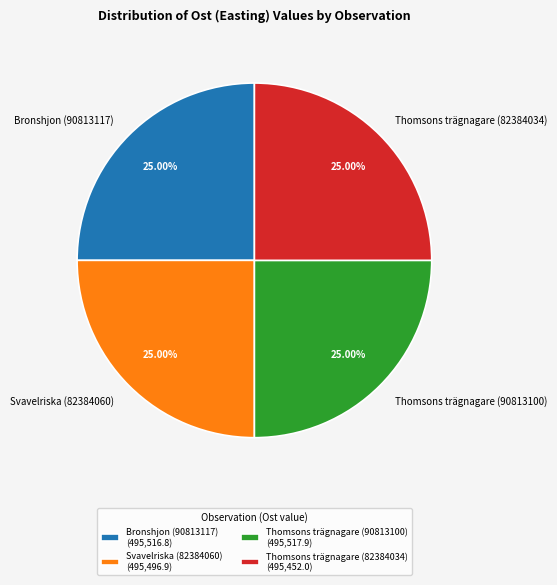

Approximately how many times larger is the value at Thomsons trägnagare (82384034) compared to Svavelriska (82384060)?

1.0